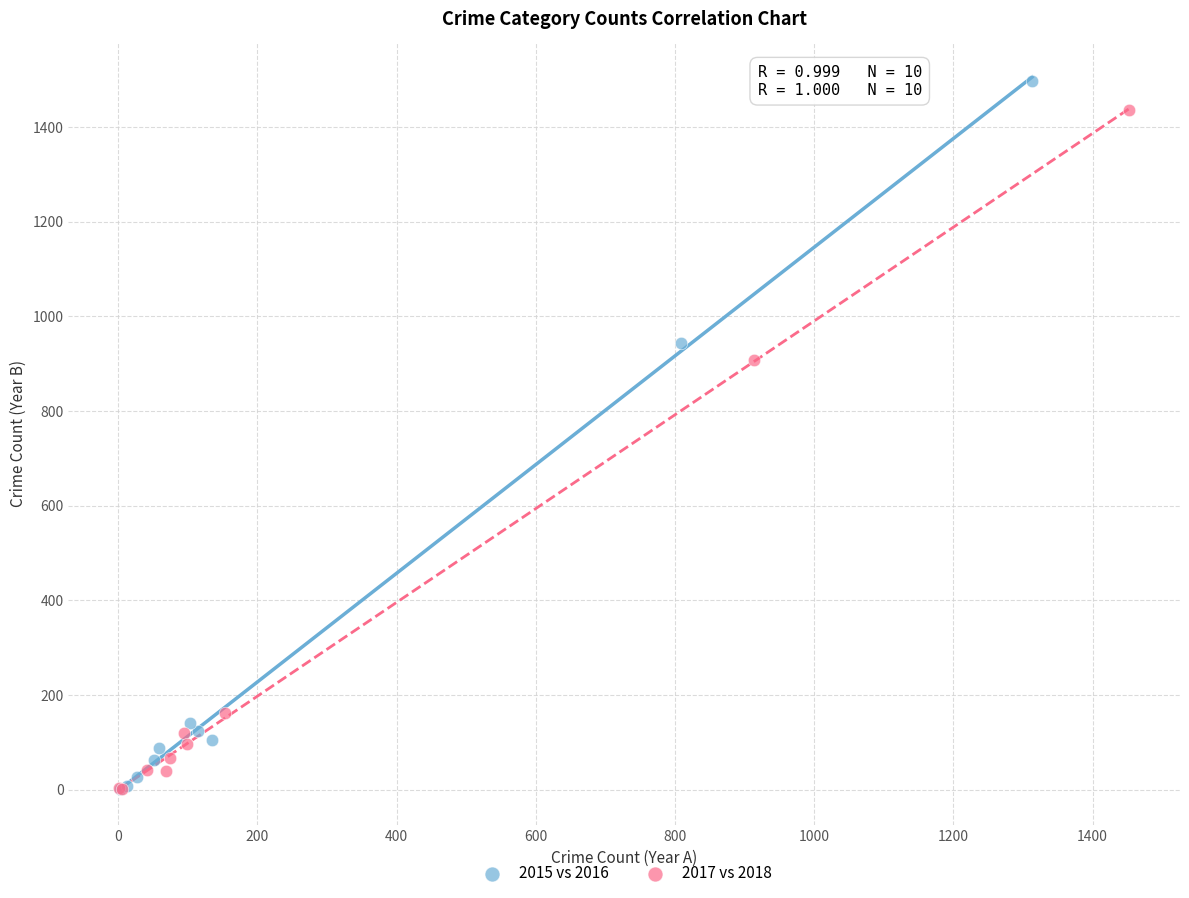

Which series has the widest spread of Y values?

2015 vs 2016